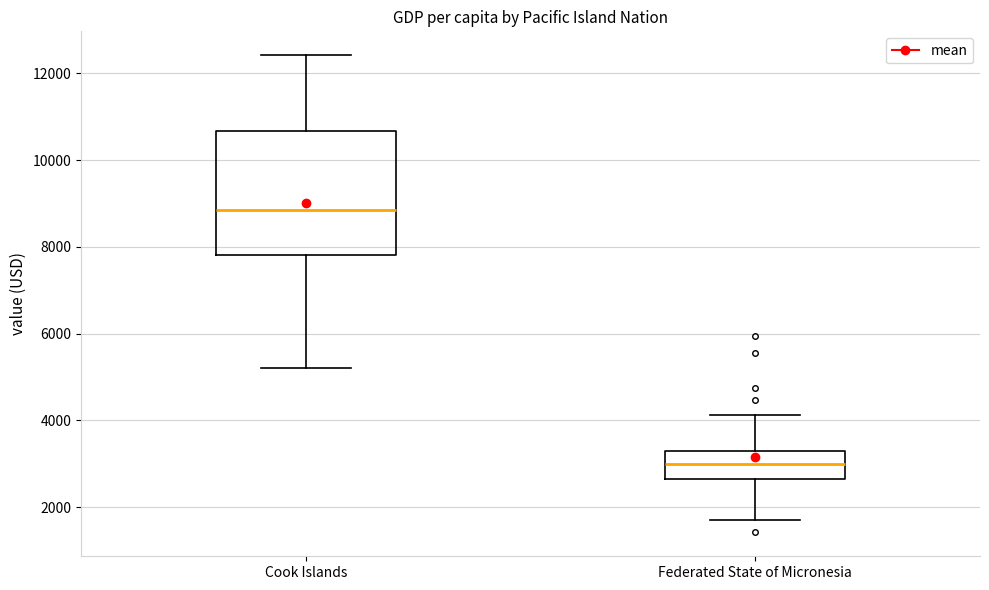

Which box is the tallest, from its lower edge to its upper edge?

Cook Islands